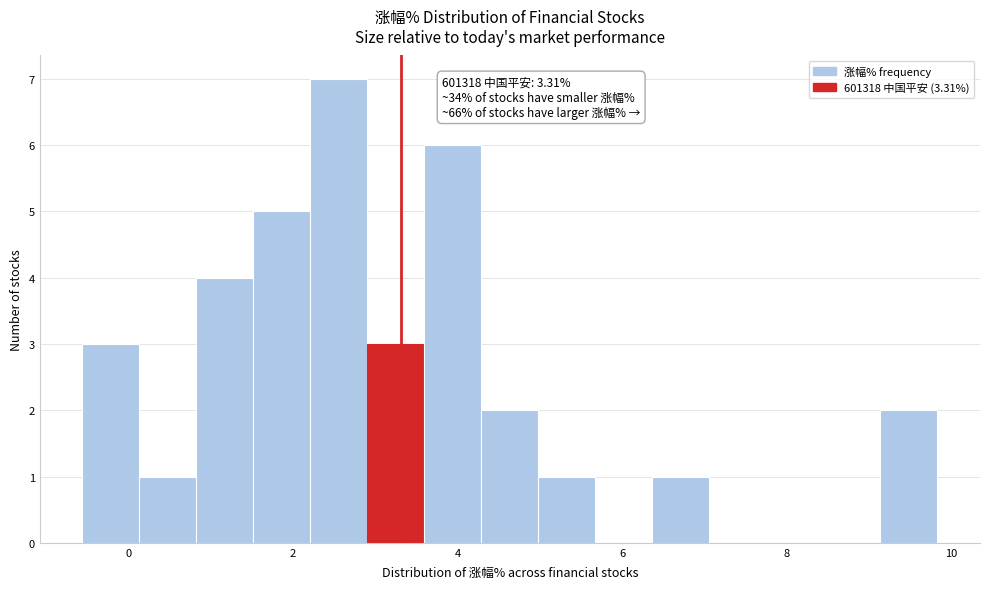

Around what value on the x-axis is the tallest bar? Give the approximate position of its centre, as read against the axis.

2.6